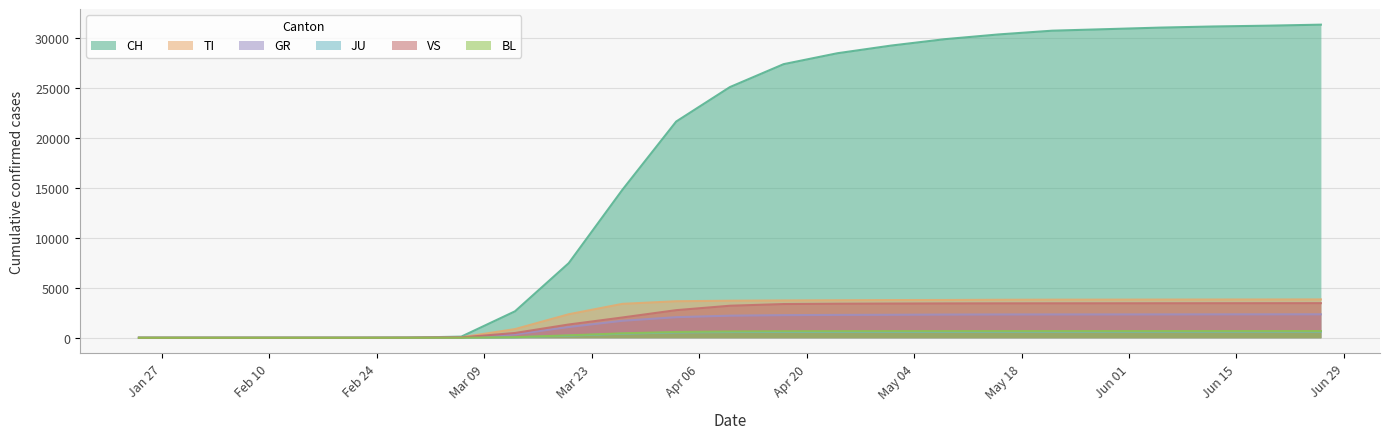

What is the total value across all series at 2020-06-12?

42093